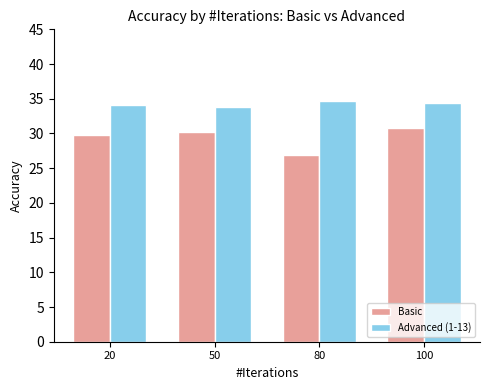

What is the sum of the Advanced (1-13) values at 80 and 100?

69.0